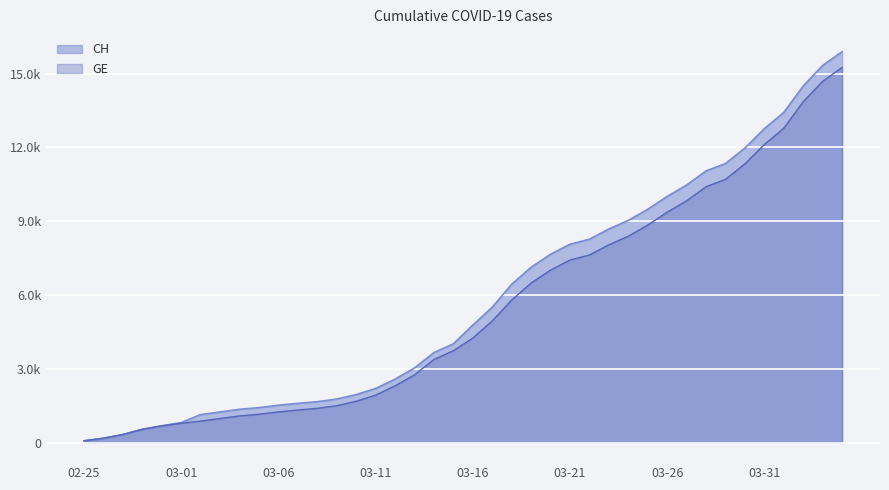

What are all the series names shown in the legend?

CH, GE